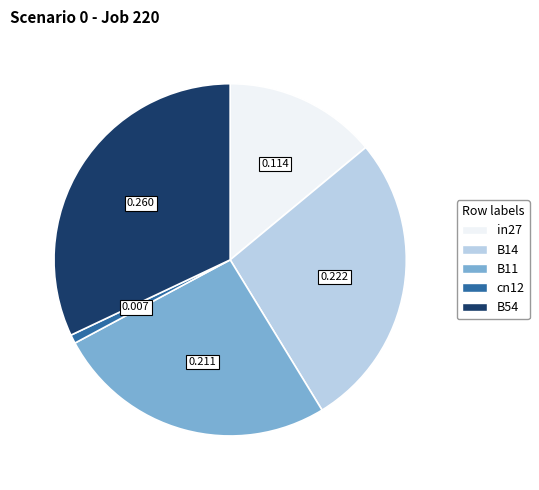

Do in27 and B11 together represent more than half of the pie?

No